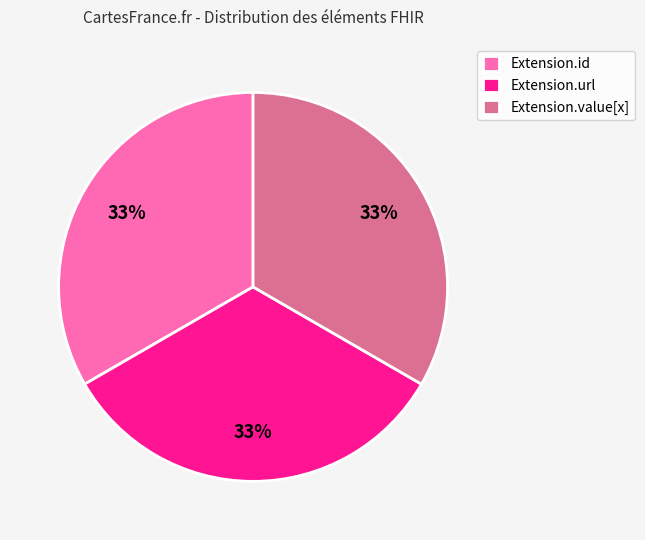

Combined, do Extension.value[x] and Extension.url account for over 50%?

Yes